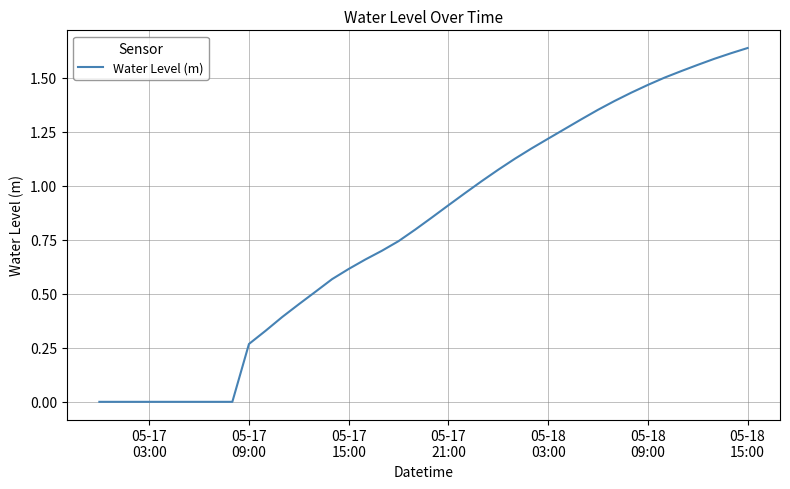

How many lines are shown in the chart?

1